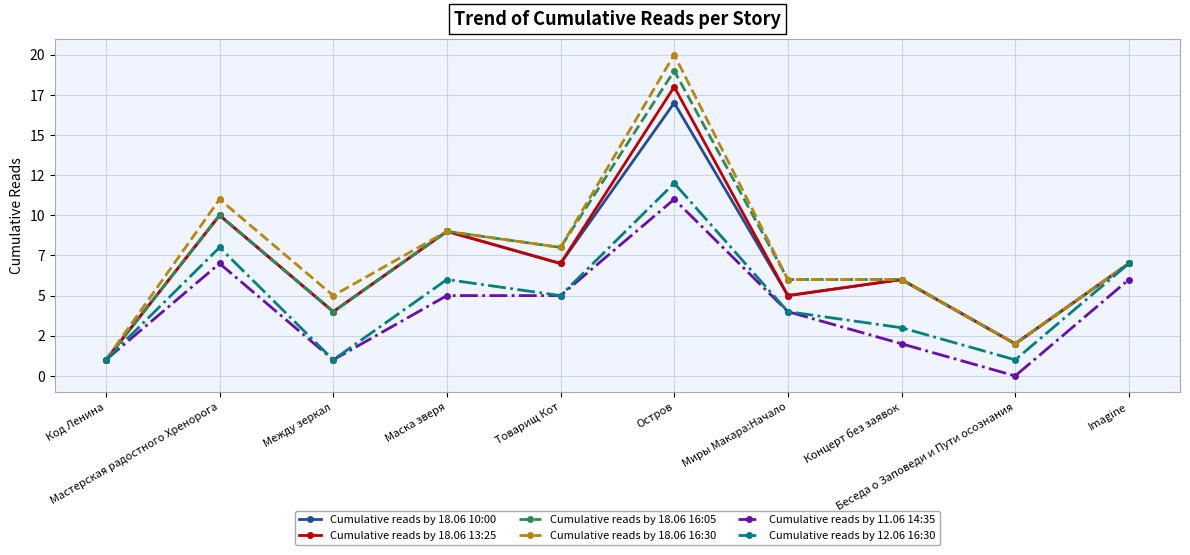

The value of Cumulative reads by 11.06 14:35 at Остров is 16. True or false?

False